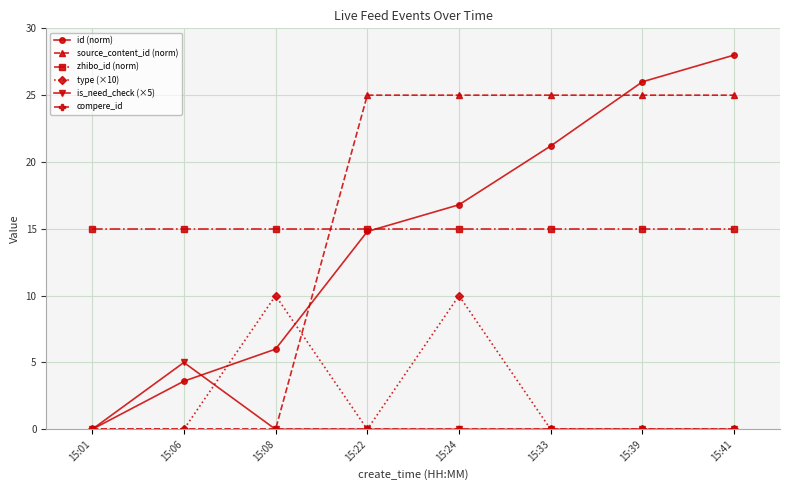

The id (norm) series shows 3.6 at 15:06. True or false?

True